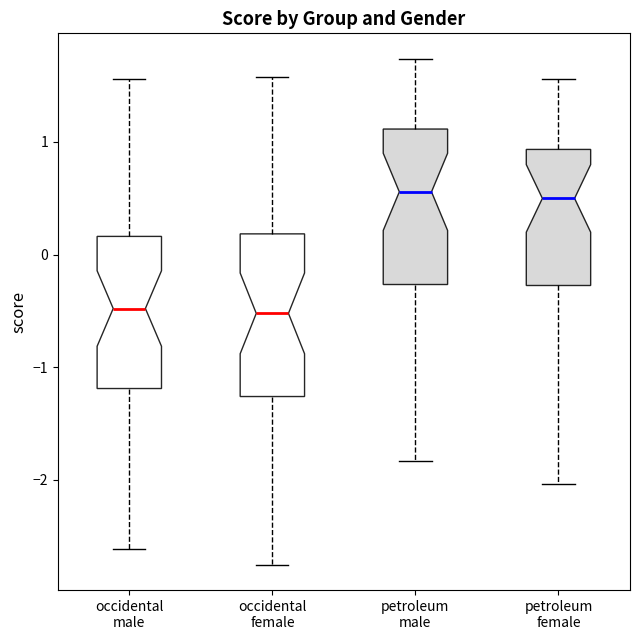

Where is the upper edge of the box for petroleum male on the y-axis? The values are not printed on the chart, so give them approximately, as read against the axis.

1.1